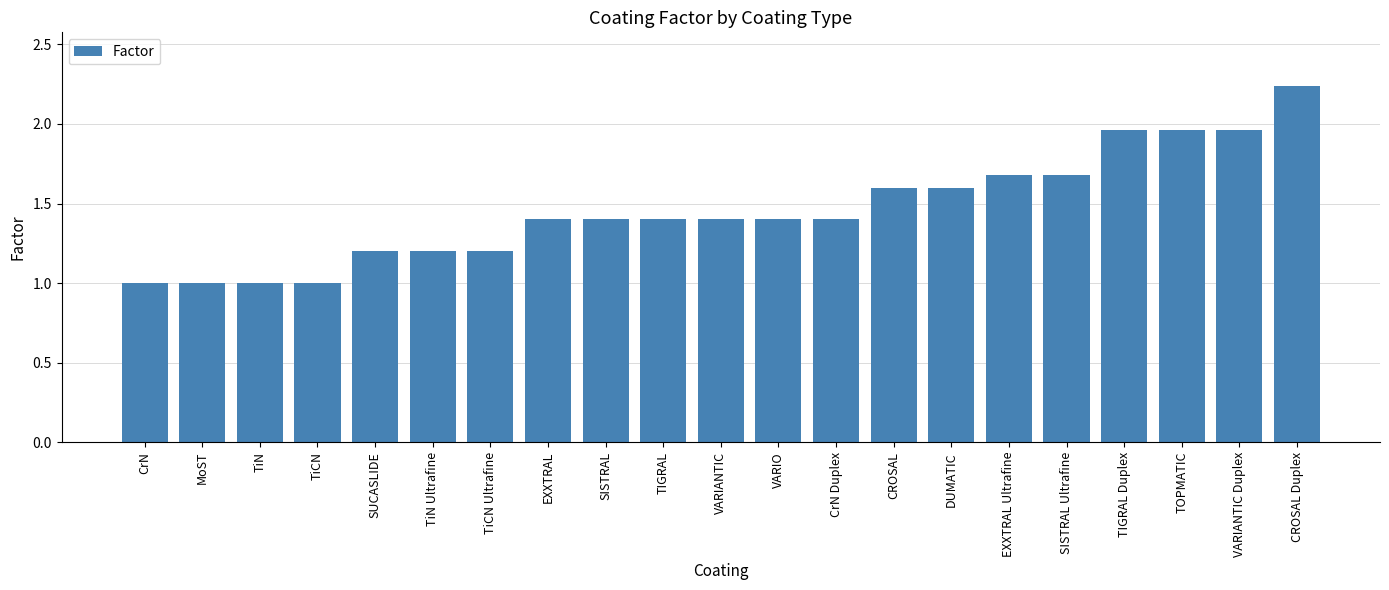

Between CrN Duplex and EXXTRAL Ultrafine, which is larger?

EXXTRAL Ultrafine